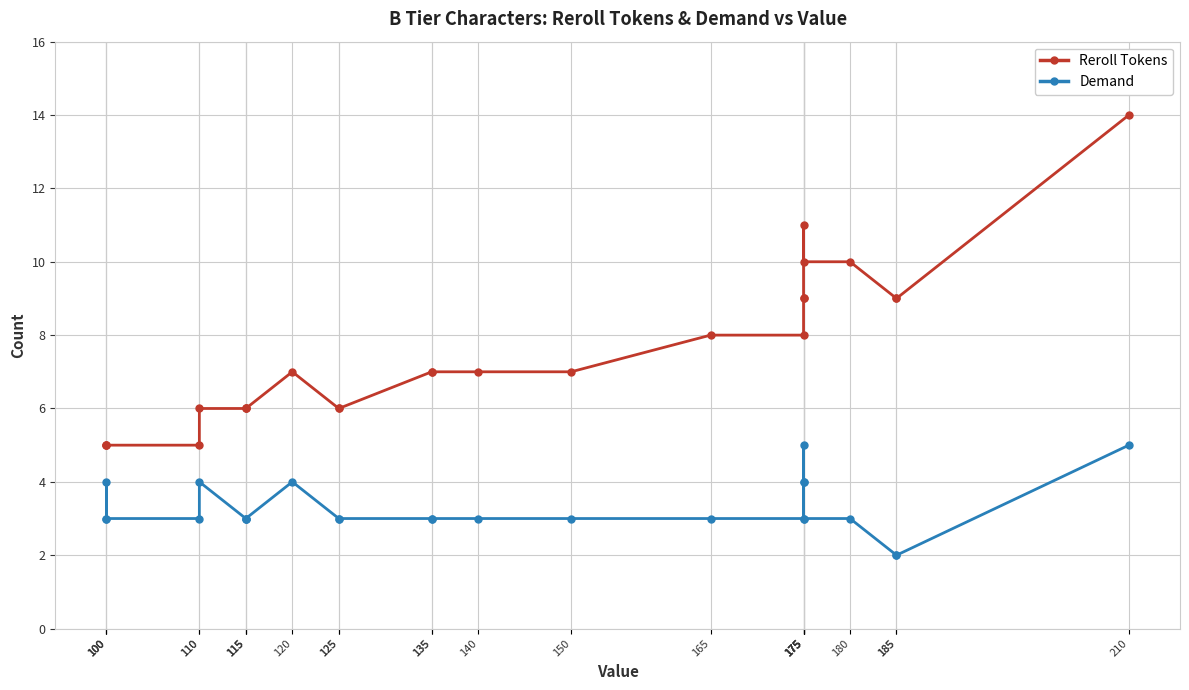

Does the chart have visible grid lines?

Yes